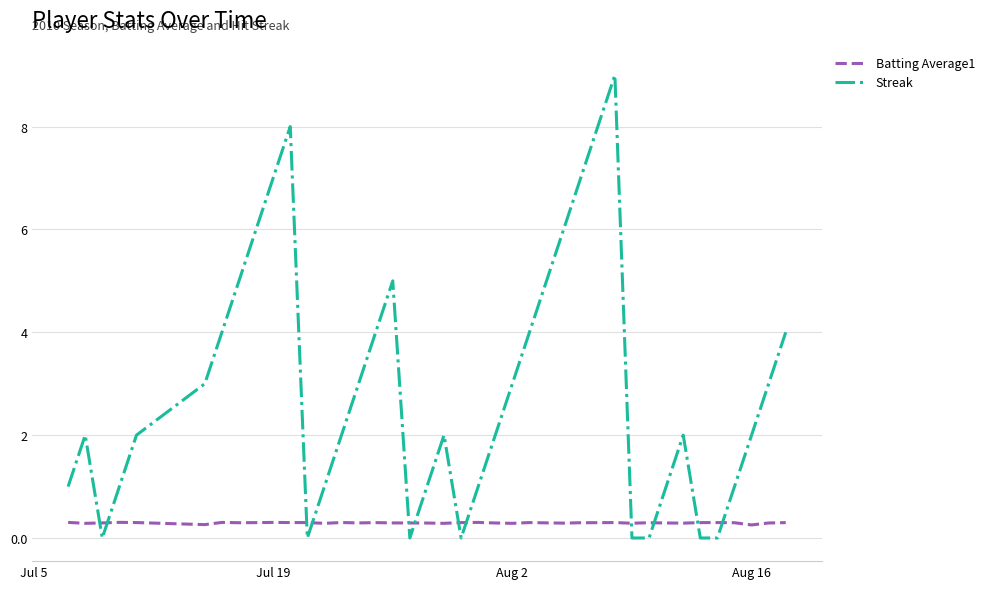

What is the difference between the maximum and minimum values in the Streak series?

9.0